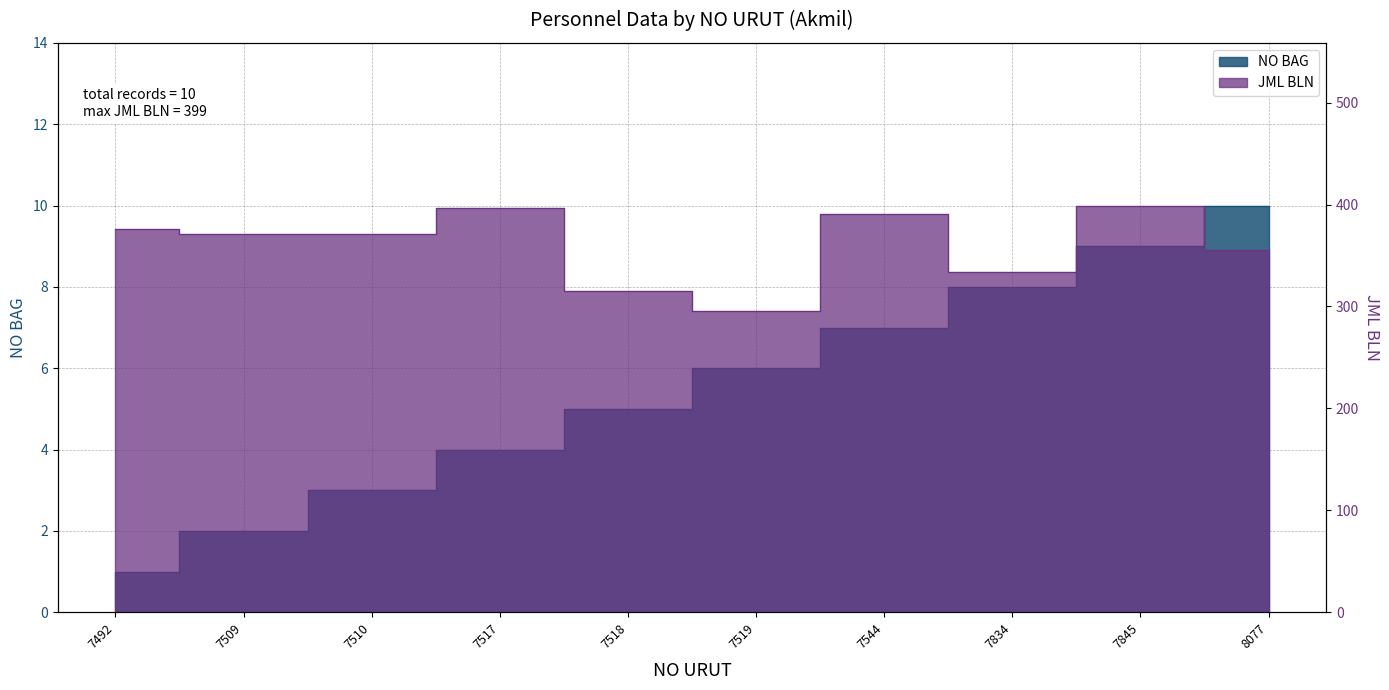

Reading left to right, transcribe all the data shown in this chart.

NO BAG: 7492=1	7509=2	7510=3	7517=4	7518=5	7519=6	7544=7	7834=8	7845=9	8077=10
JML BLN: 7492=376	7509=371	7510=371	7517=397	7518=315	7519=296	7544=391	7834=334	7845=399	8077=355